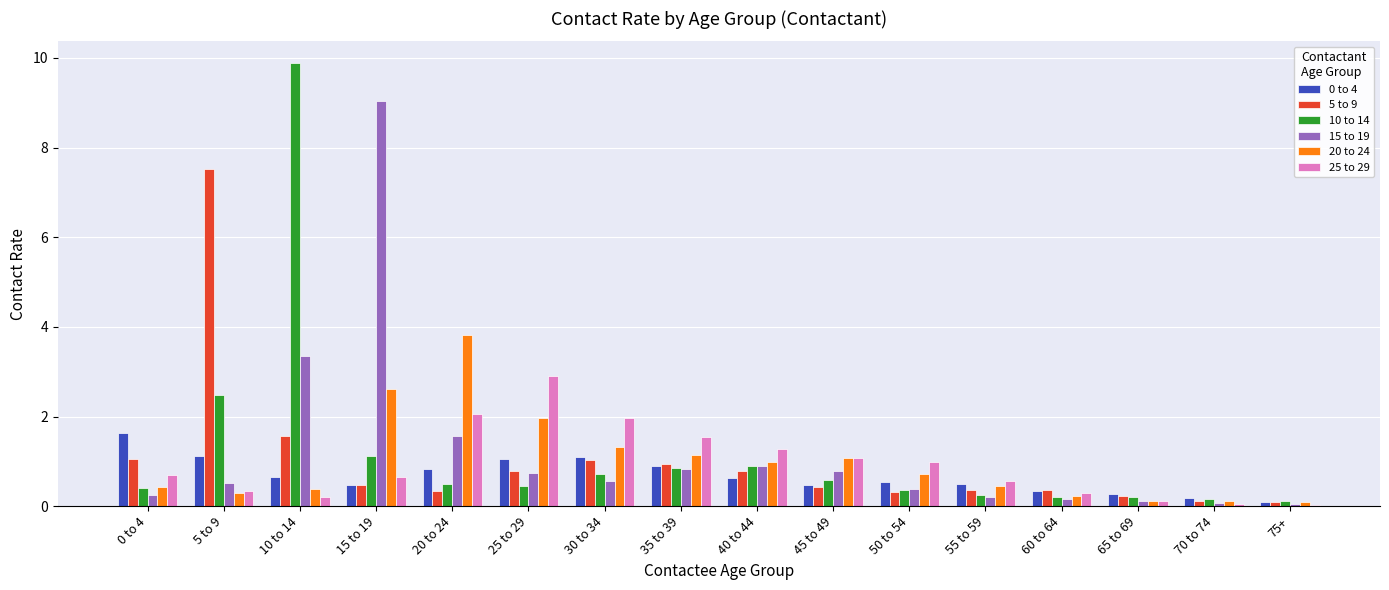

The value of 15 to 19 at 30 to 34 is 0.6. True or false?

True